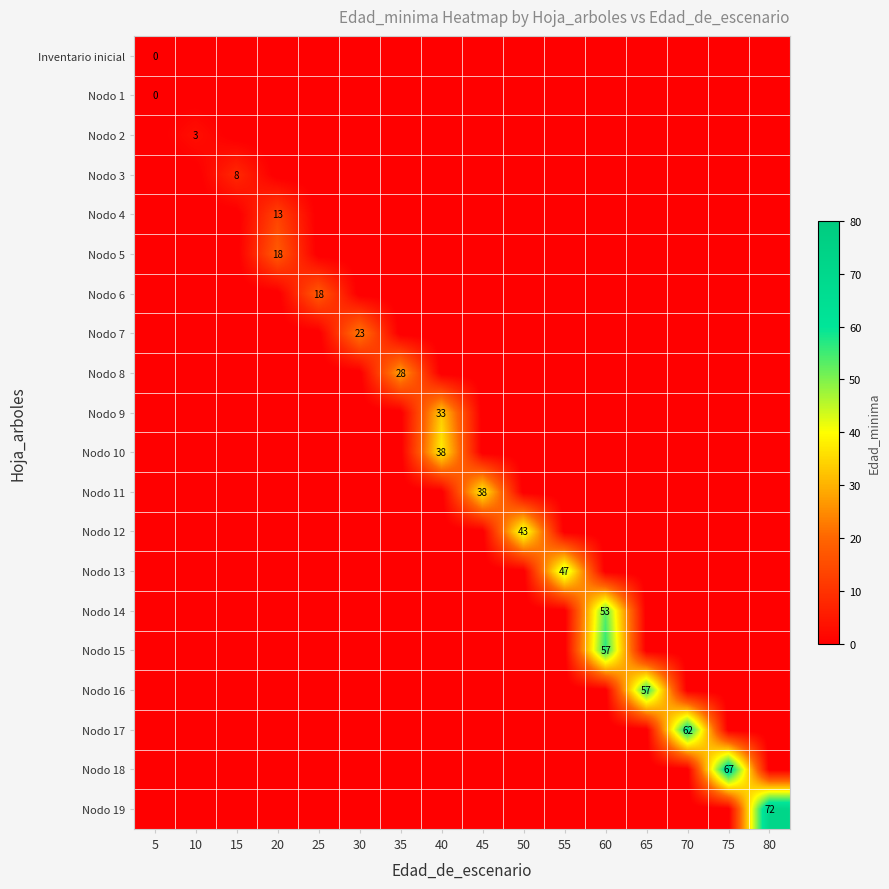

The value of Nodo 9 at 40 is 11. True or false?

False